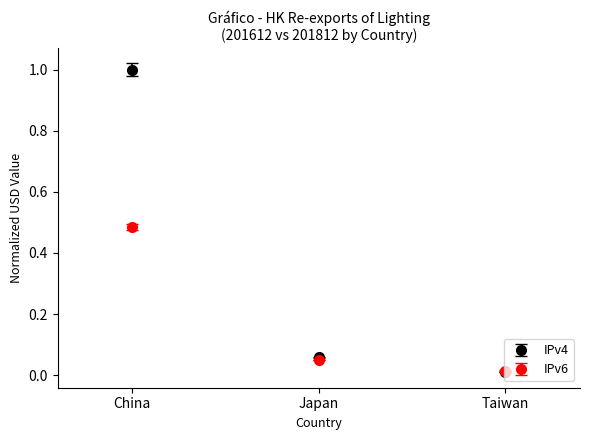

What are all the series names shown in the legend?

IPv4, IPv6